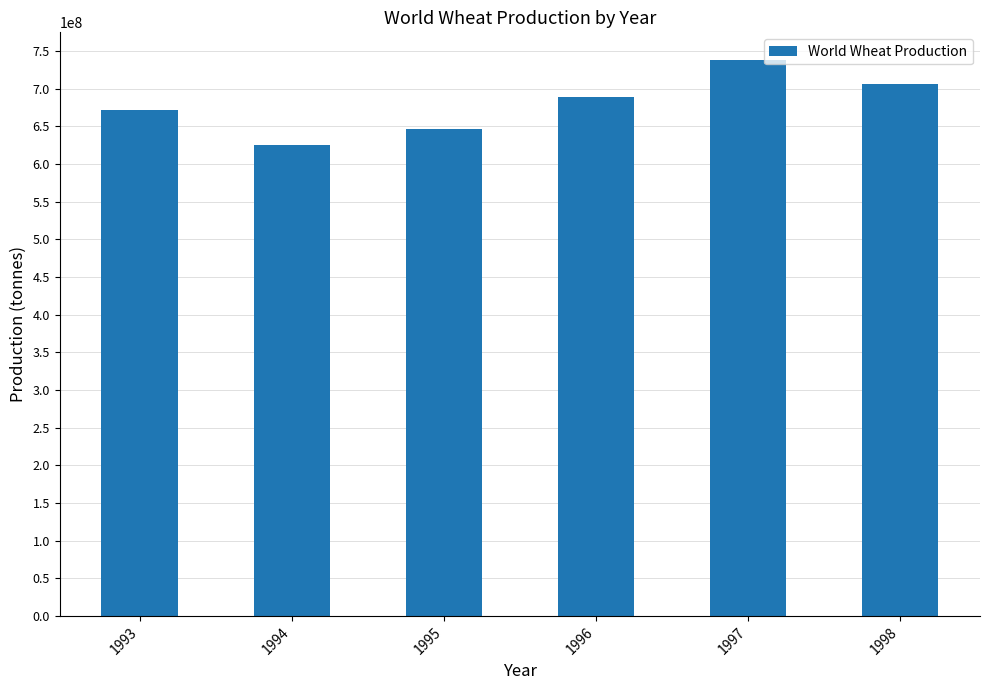

What is the sum of all values?

4075470283